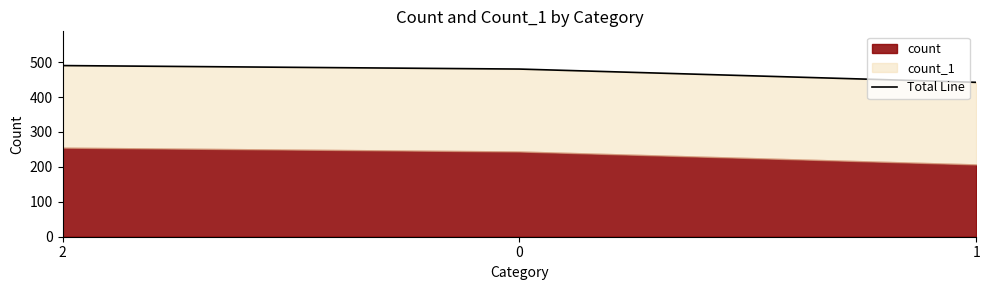

Which category has the highest value across all series?

2